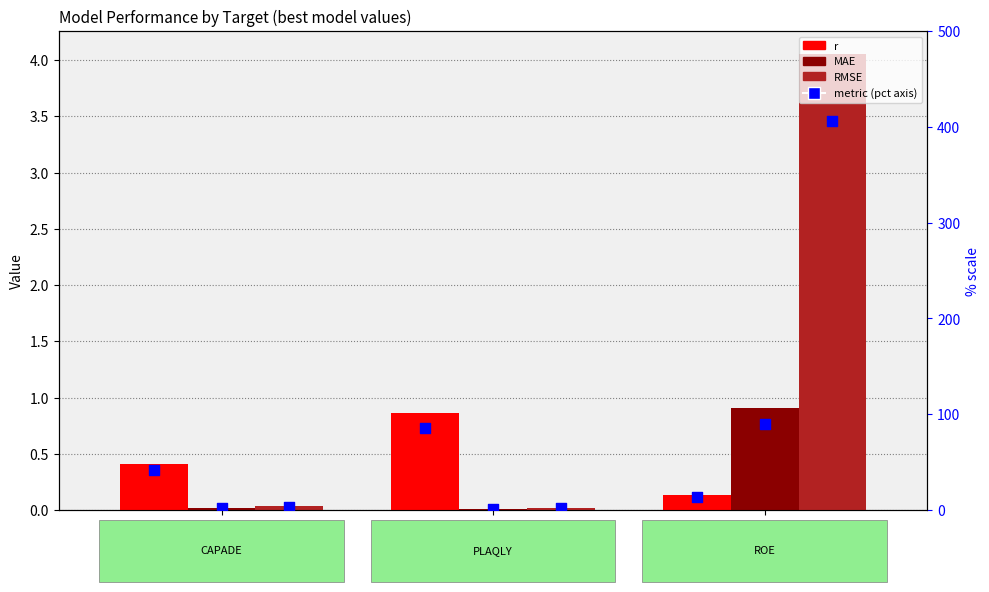

Is the value of r (pct scale) at PLAQLY greater than the value of RMSE at PLAQLY?

Yes